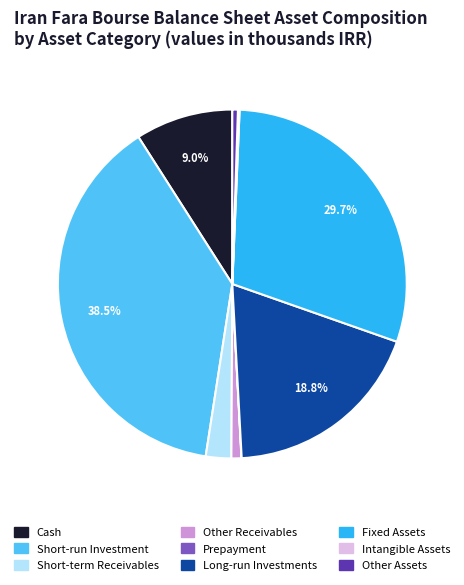

Is there a majority slice in this chart?

No